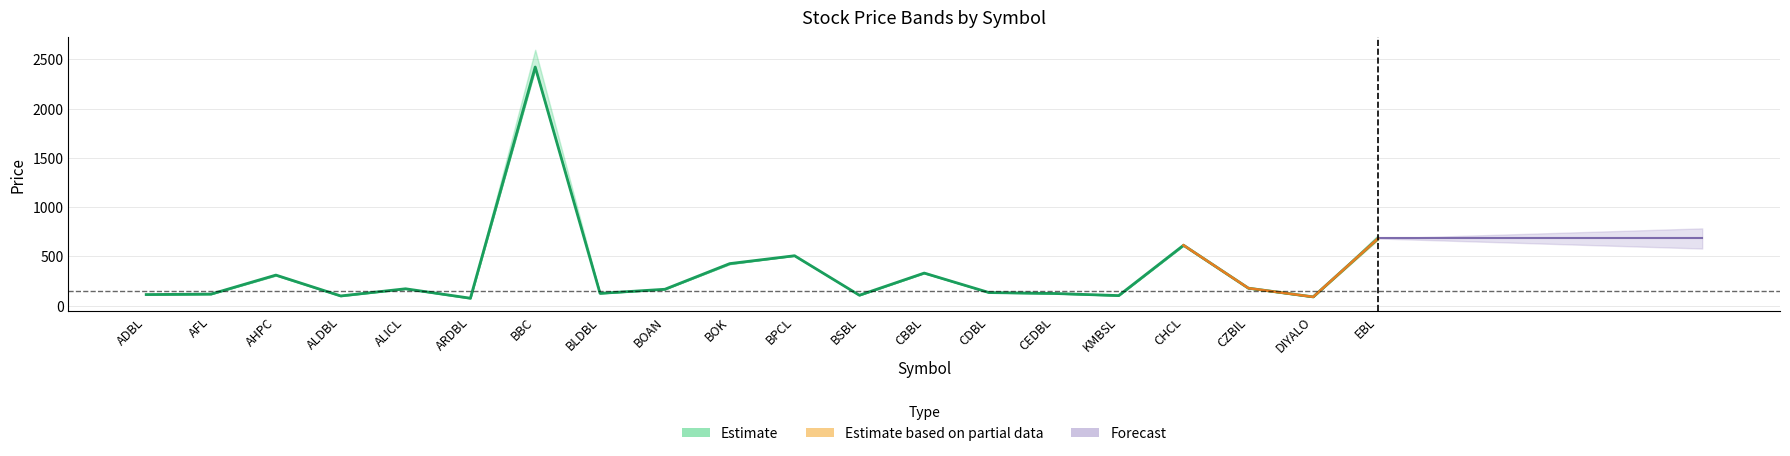

Approximately how many times larger is the value at ARDBL compared to ADBL?

0.7